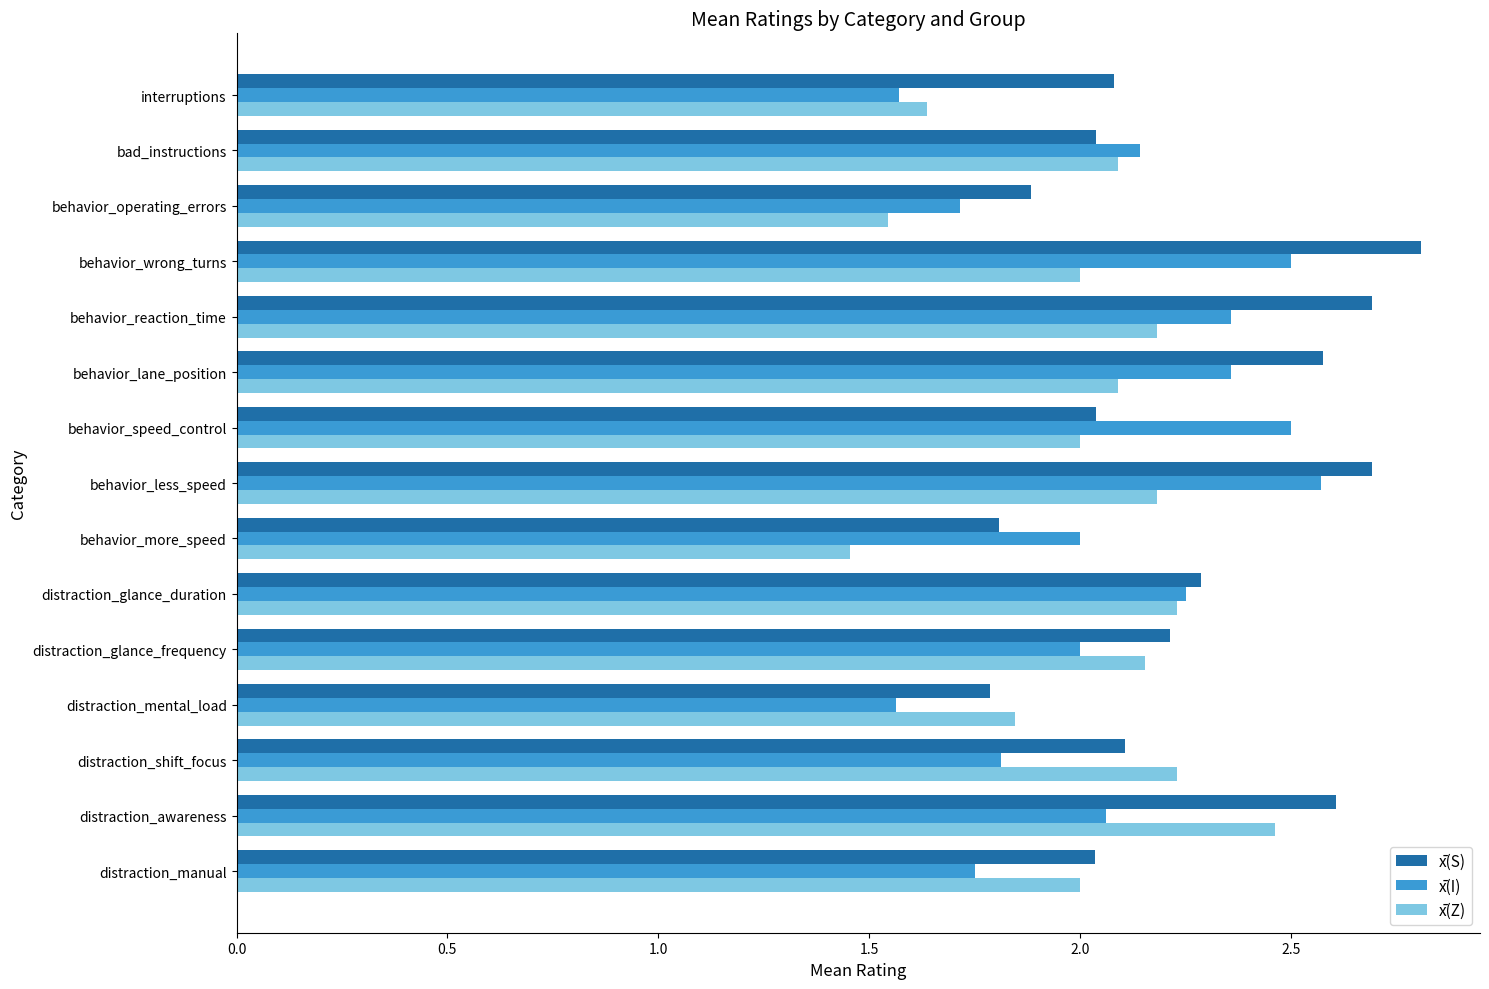

True or false: x̄(S) has a value of 2.8 at behavior_wrong_turns.

True